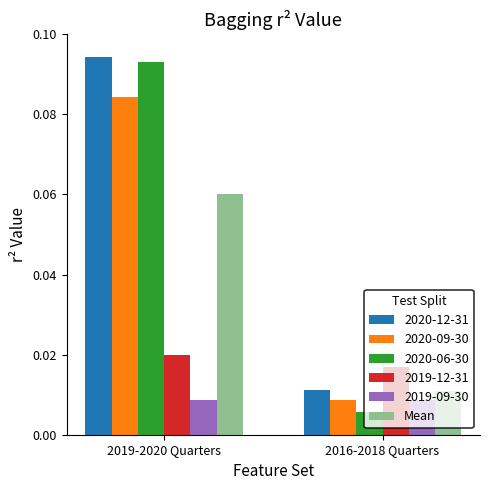

The value of Mean at 2019-2020 Quarters is 0.0. True or false?

False